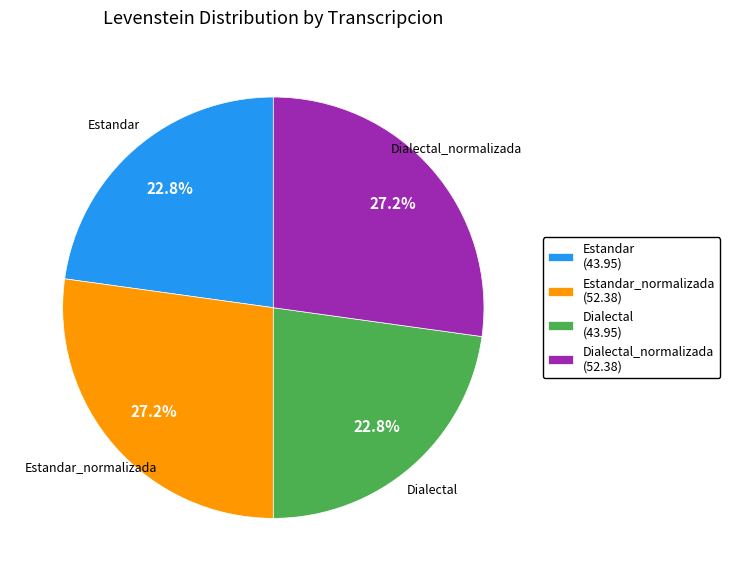

Does Estandar (43.95) account for over 50% of the chart?

No